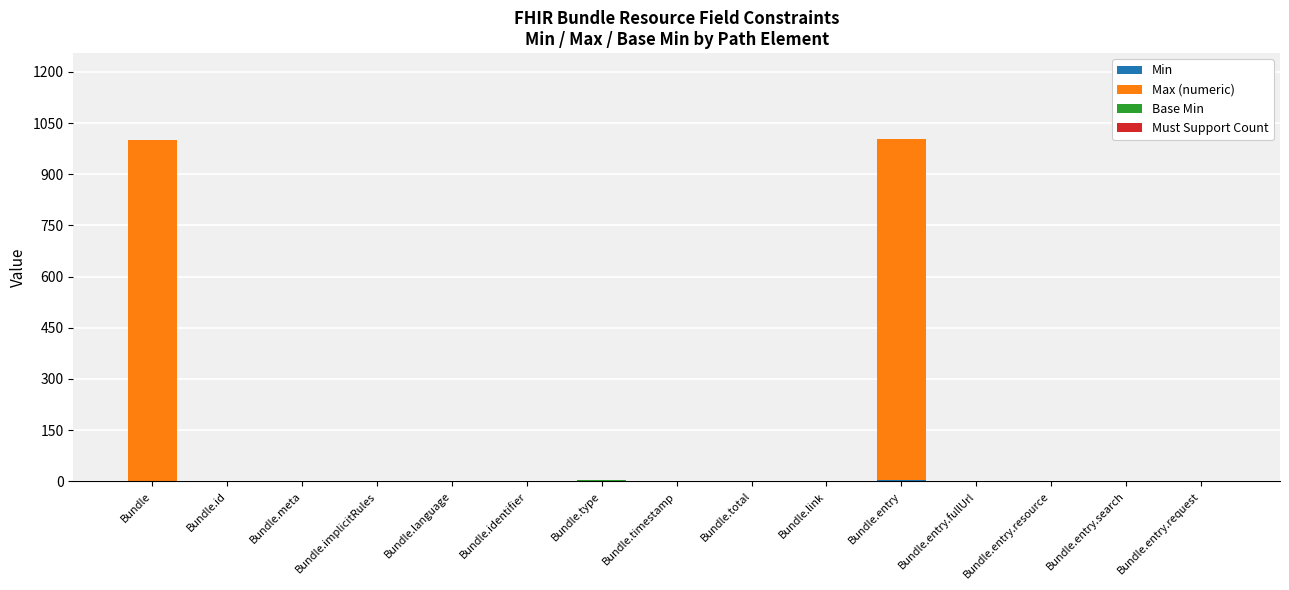

What is the difference between the maximum and minimum values in the Max (numeric) series?

998